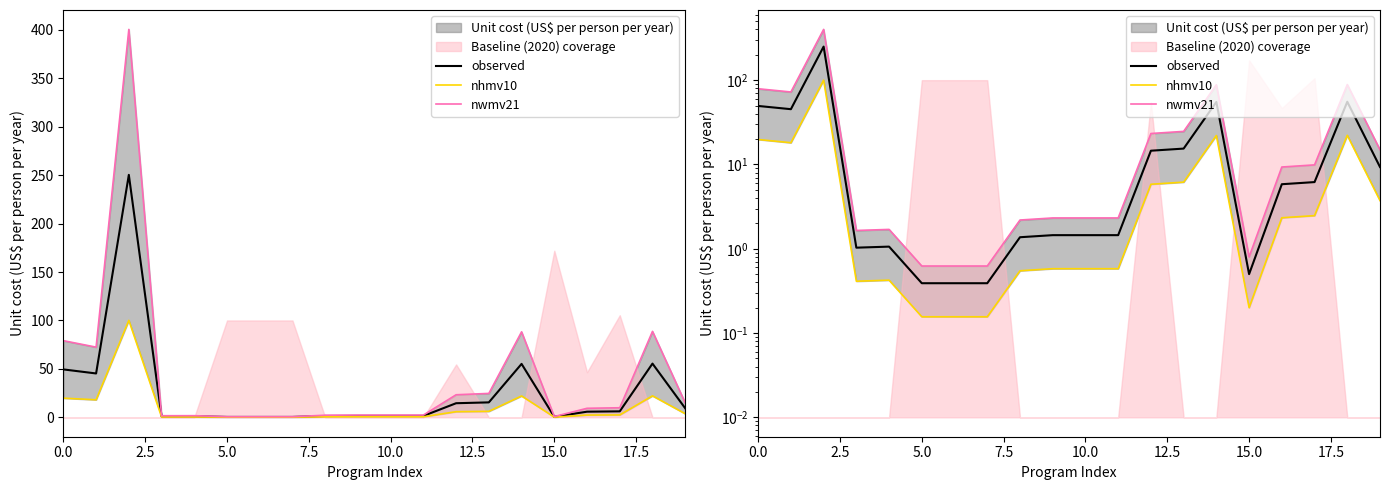

Between 19 and 11, which is larger?

19